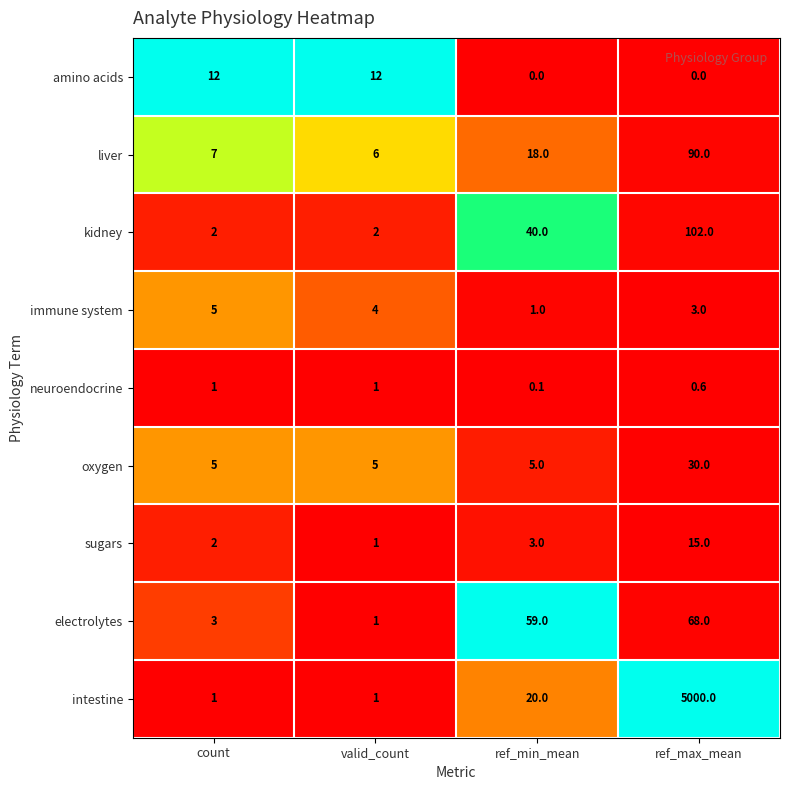

Is it true that electrolytes equals 3.0 at count?

True